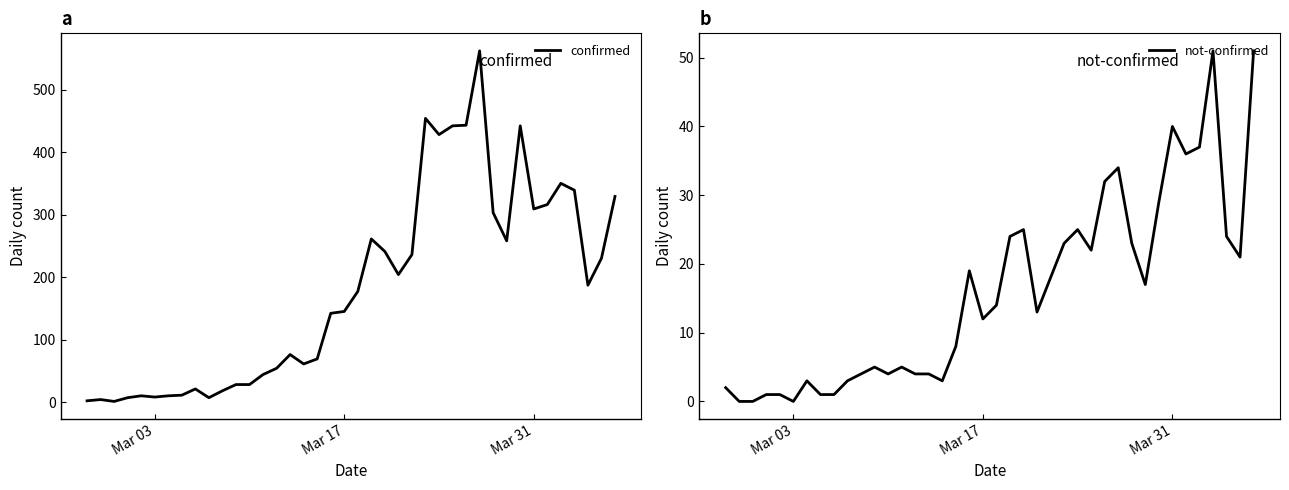

What is the value of the confirmed point at the 37th from the left?

339